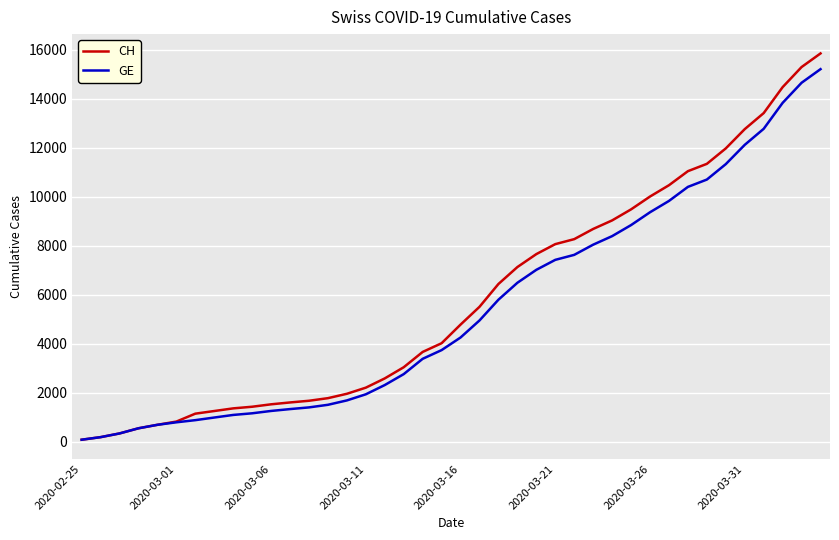

What is the highest value of the GE series?

15208